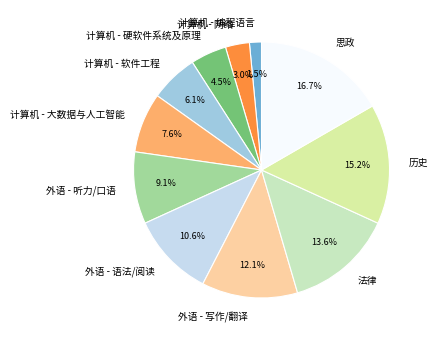

To the nearest percent, what is the average slice percentage?

9%